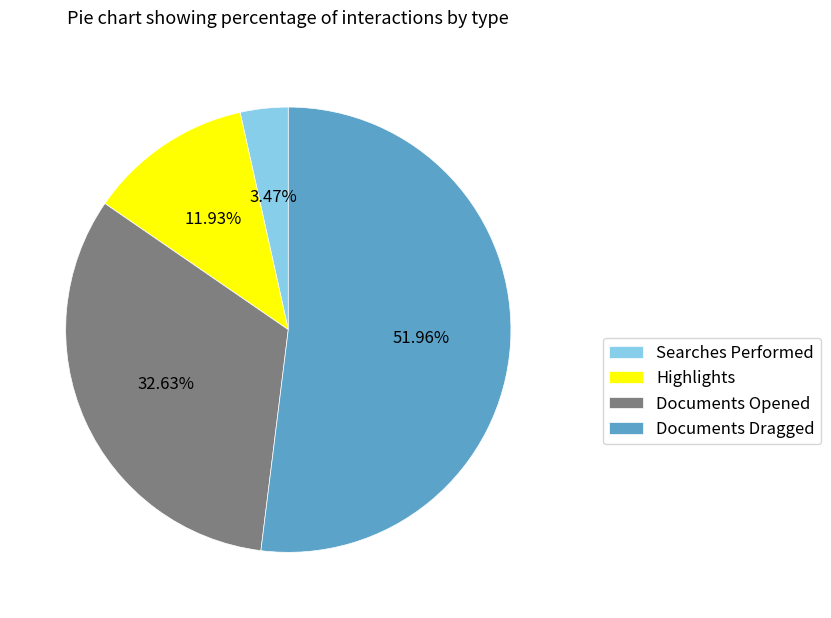

What percentage is the Documents Dragged slice, to the nearest percent?

52%